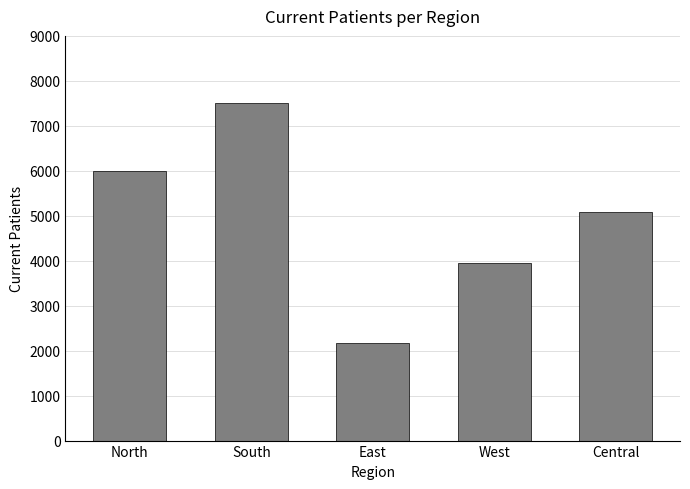

The chart shows a value of 2160 at East. True or false?

True